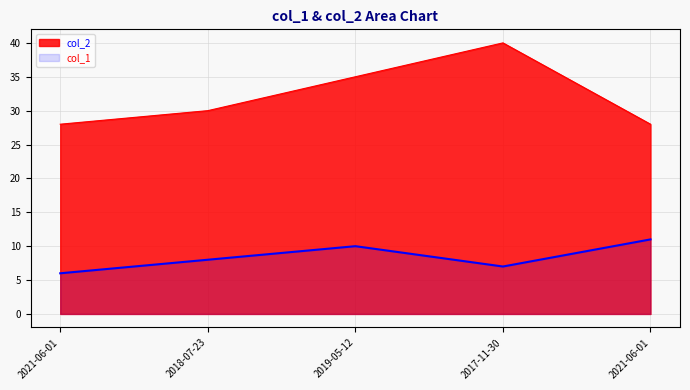

Which has a higher value, 2017-11-30 or 2019-05-12?

2019-05-12